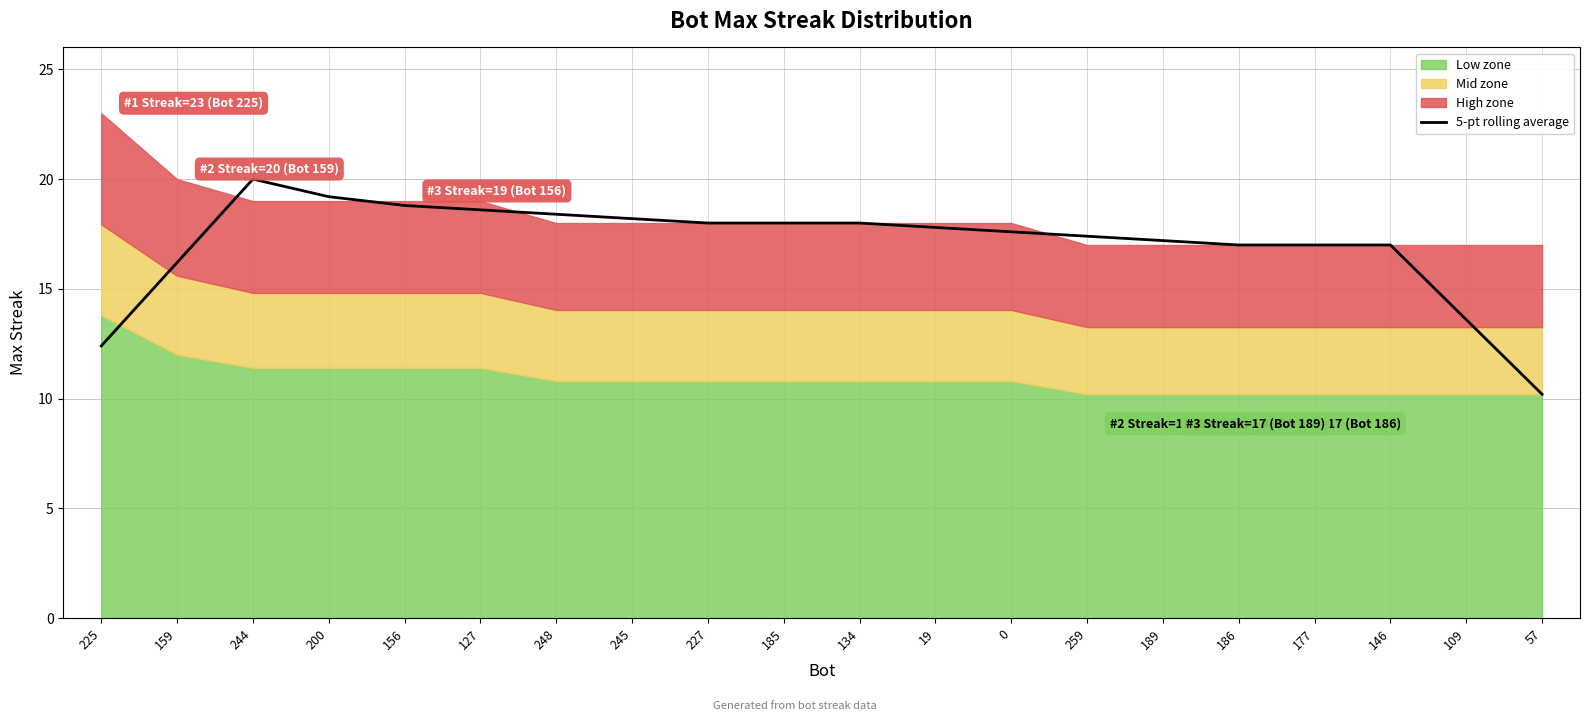

Which category has the lowest value across all series?

57